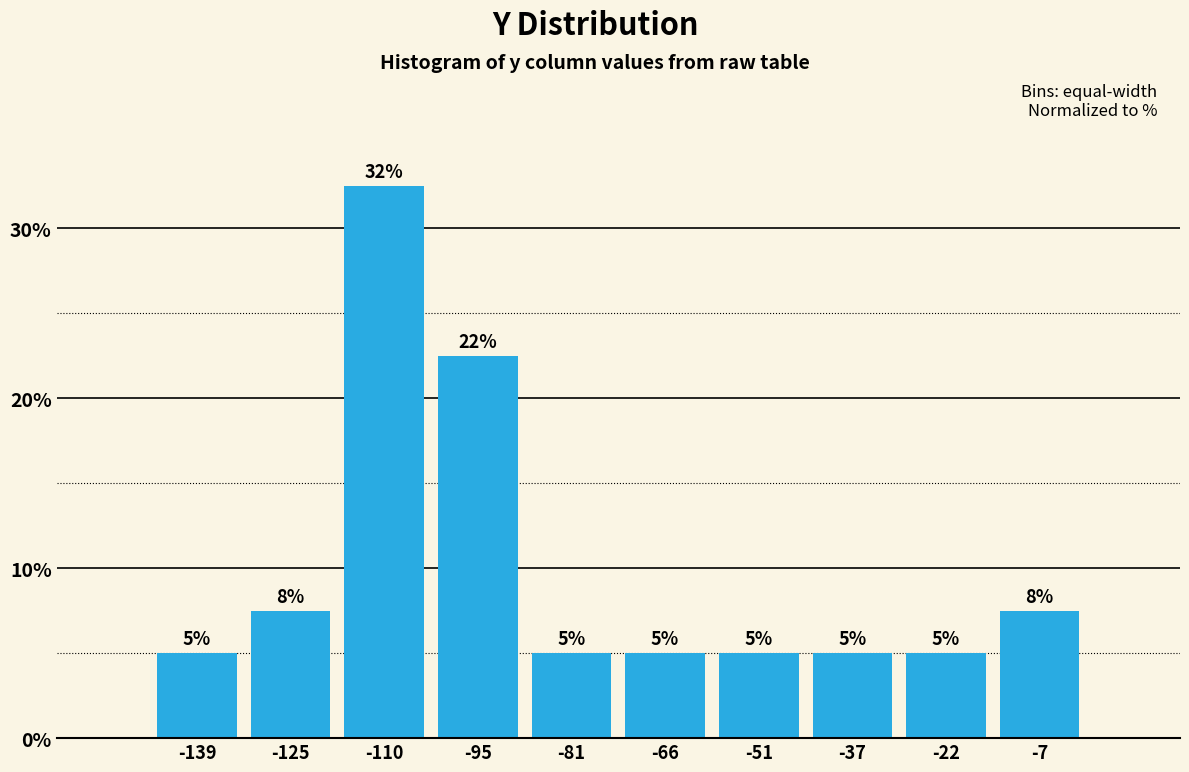

Over which range of the x-axis is the bar tallest?

-118 to -102